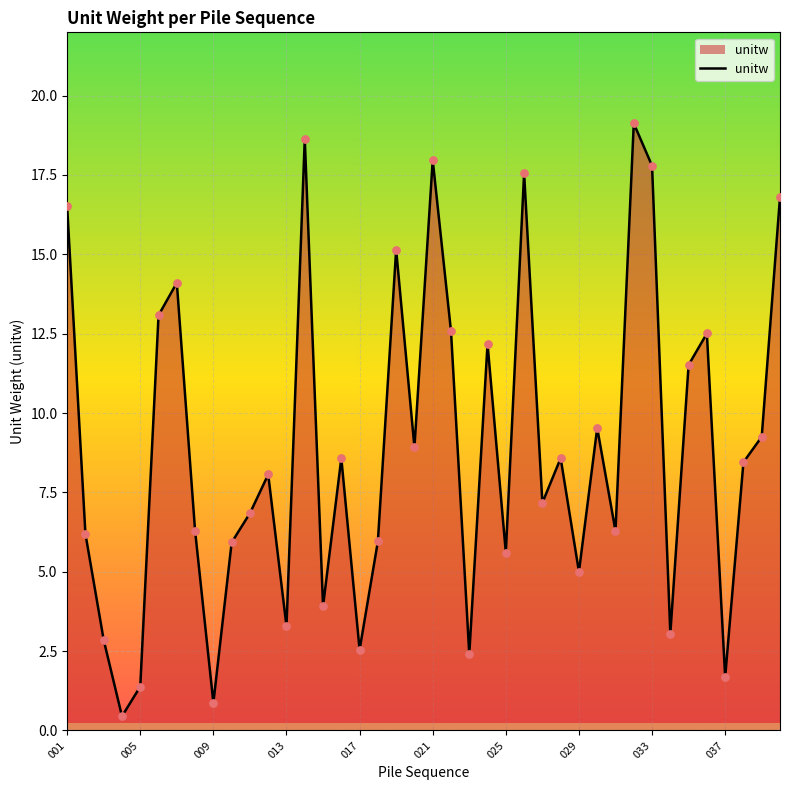

What is the greatest value displayed?

19.1